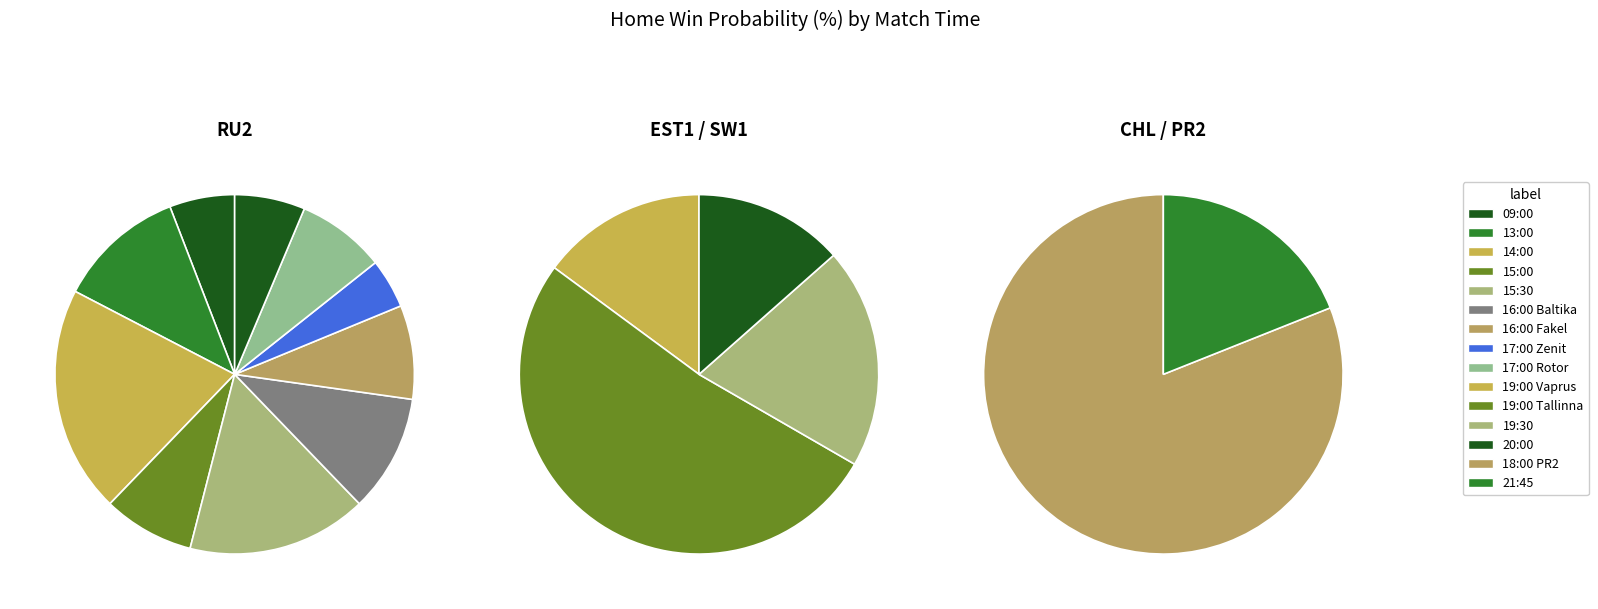

Is the sum of 21:45 and 18:00 RU2 greater than half?

No